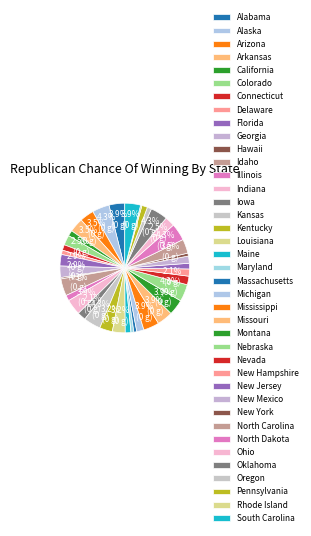

How many segments does this pie chart have?

39